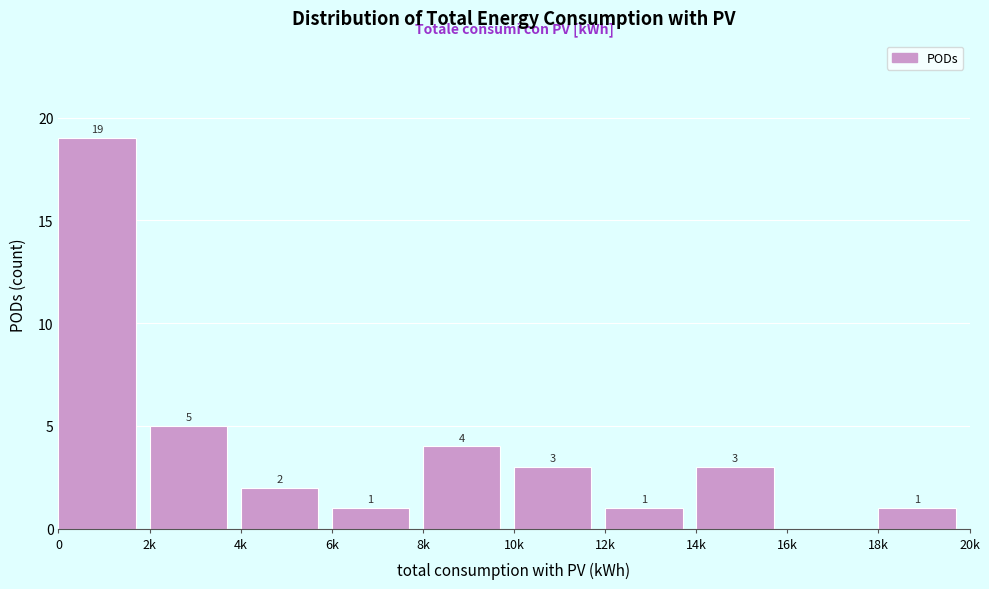

Reading left to right, extract all data points from this chart.

0=19	2k=5	4k=2	6k=1	8k=4	10k=3	12k=1	14k=3	16k=0	18k=1